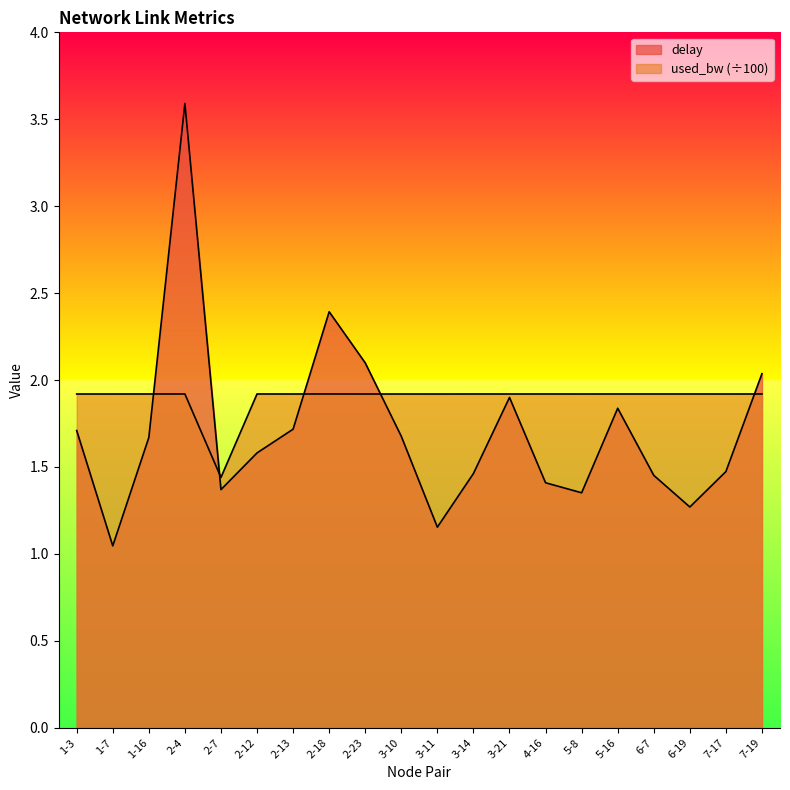

What position from the left is 4-16?

14